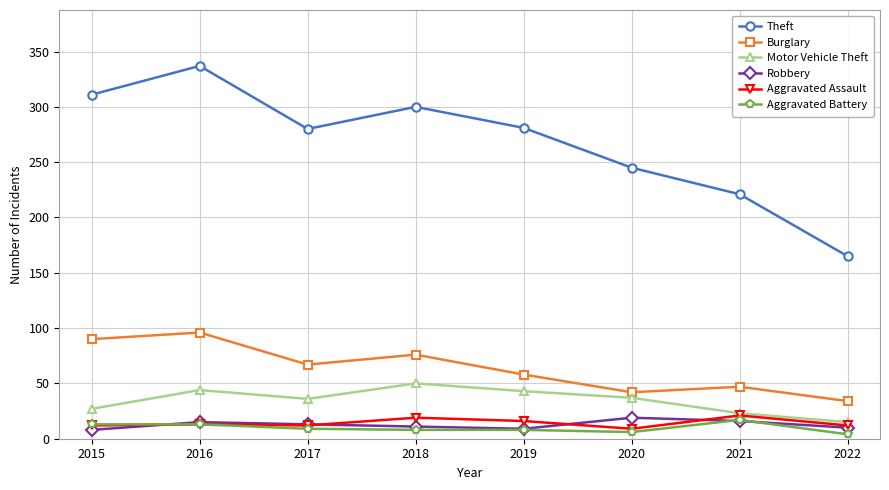

What is the spread (max minus min) of values at 2018?

292